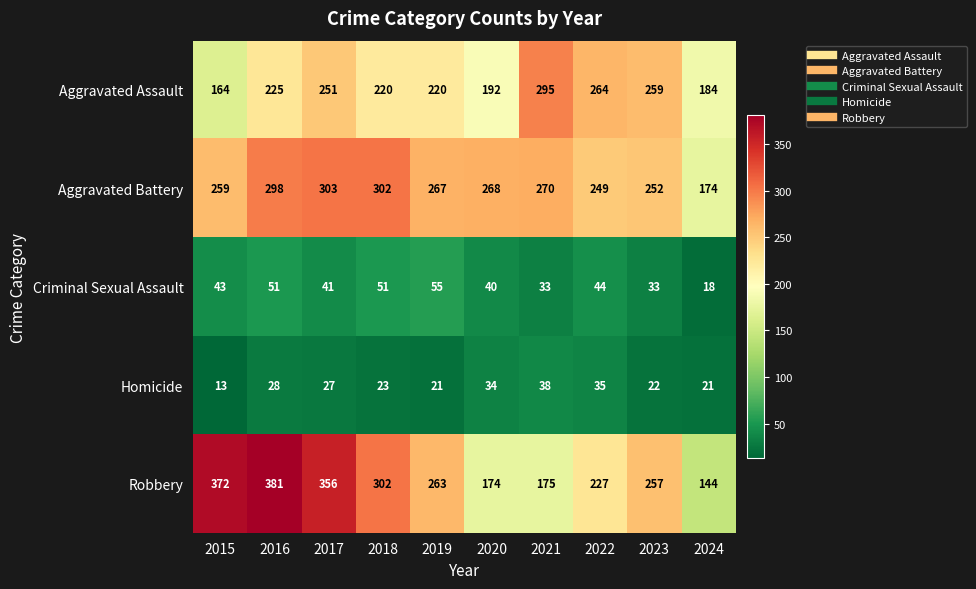

At which label does Robbery reach its minimum?

2024